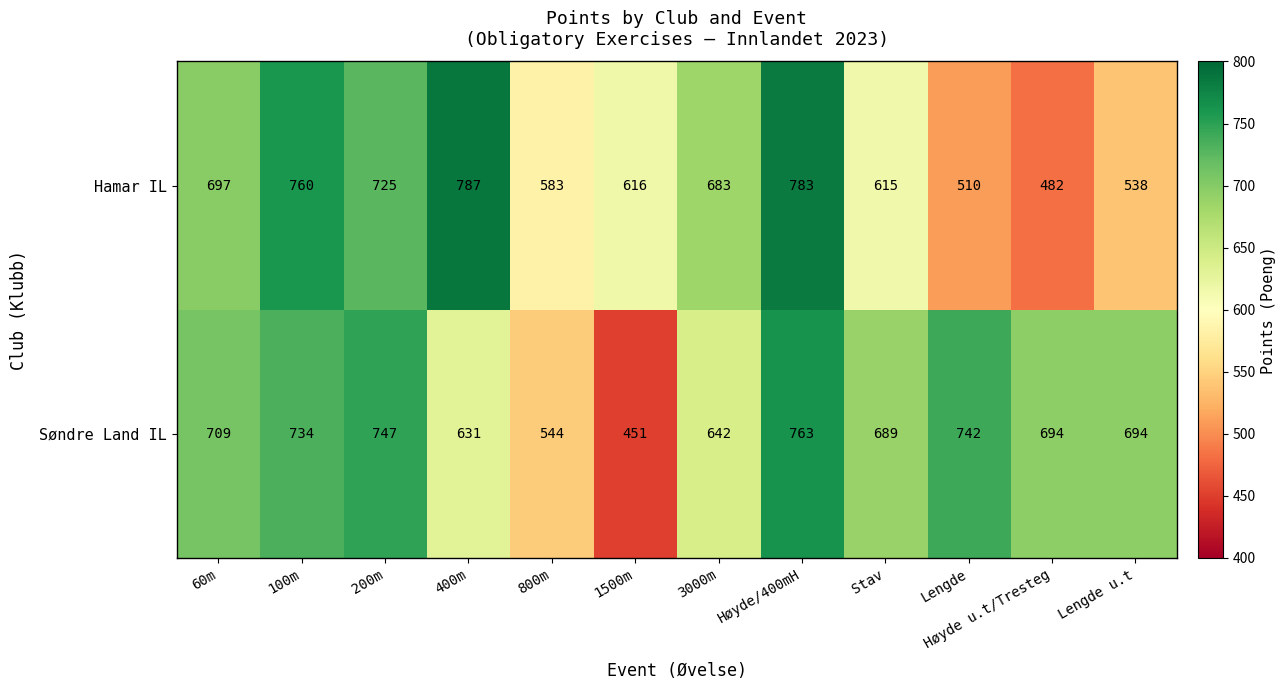

How many values in the Hamar IL series are below 683?

6